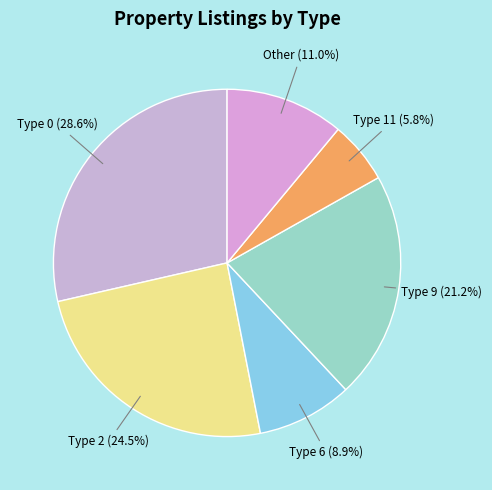

Count the number of slices in the pie.

6